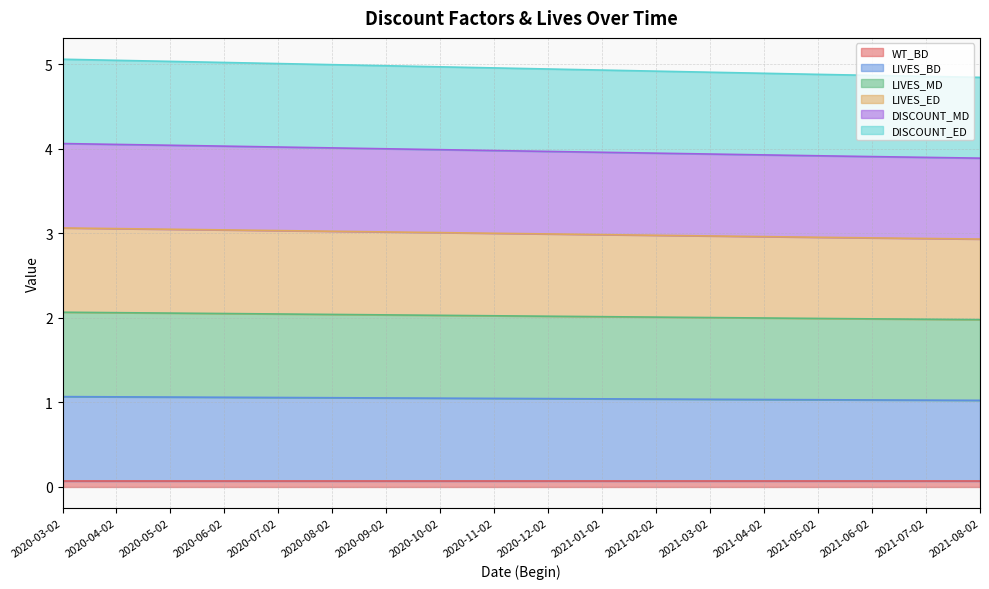

The WT_BD series shows 0.1 at 2020-03-02. True or false?

True